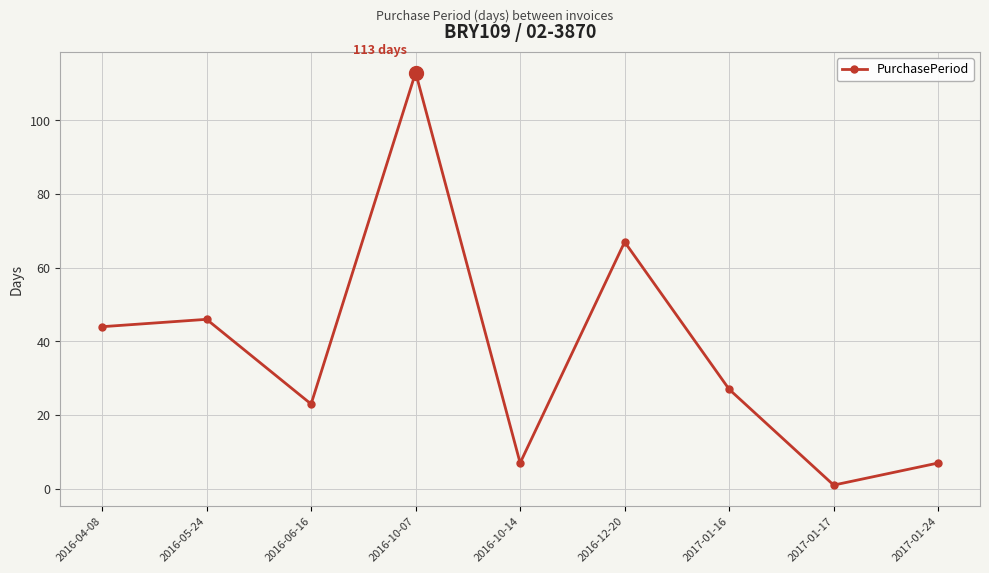

True or false: there are more than 0 points higher than both neighbors.

True